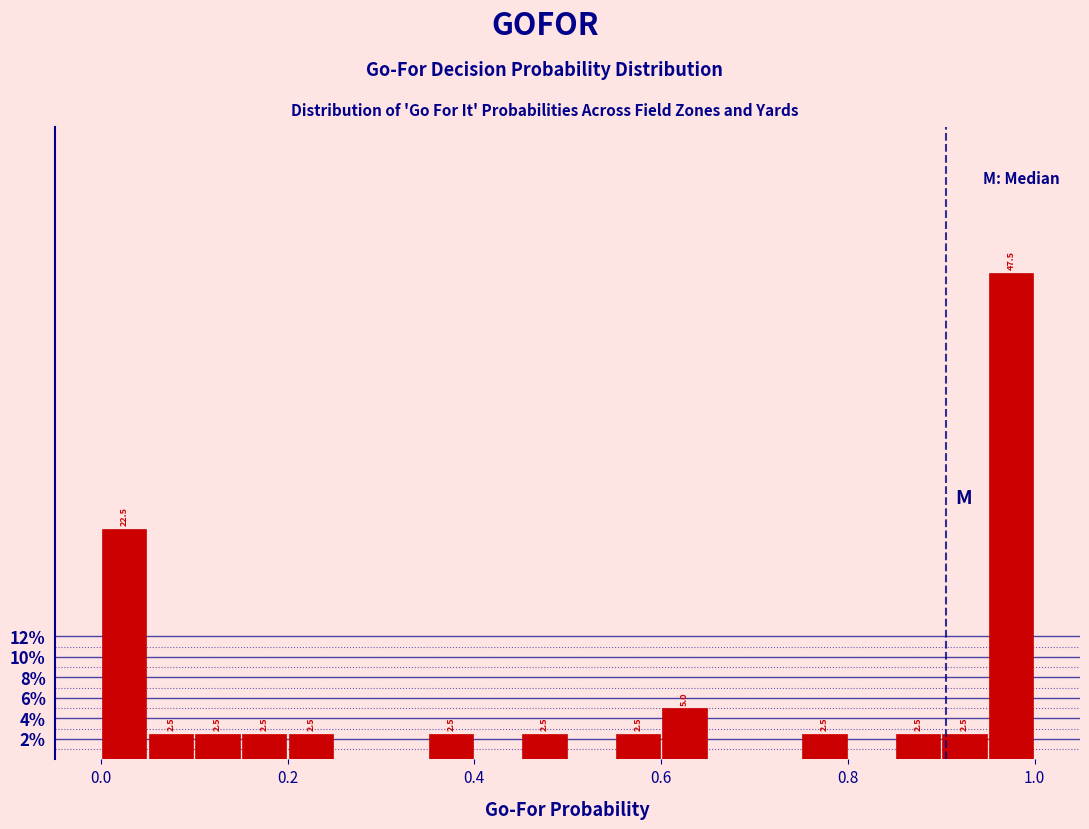

Around what value on the x-axis is the tallest bar? Give the approximate position of its centre, as read against the axis.

0.98